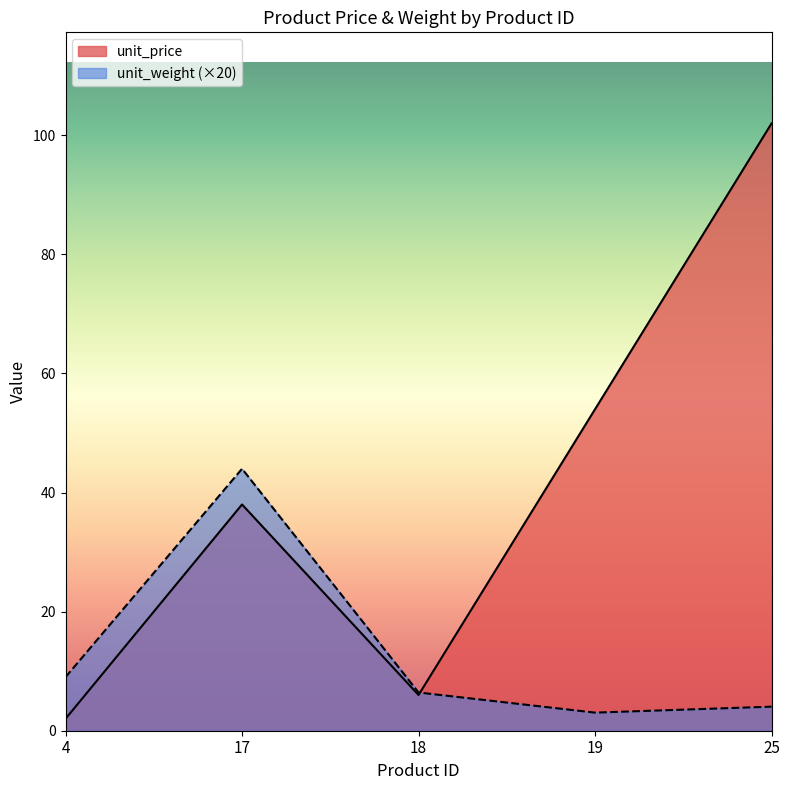

At which label does unit_price first exceed 38?

19